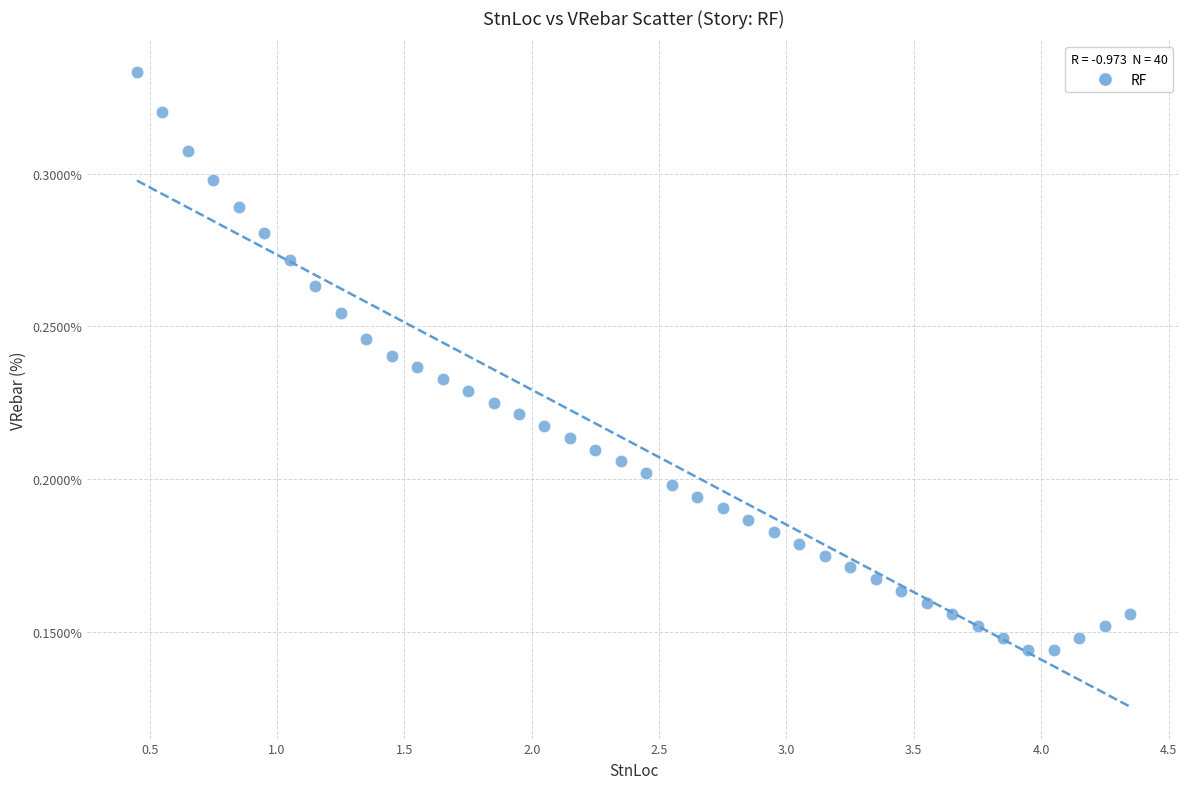

What is the range of X values (max minus min)?

3.9